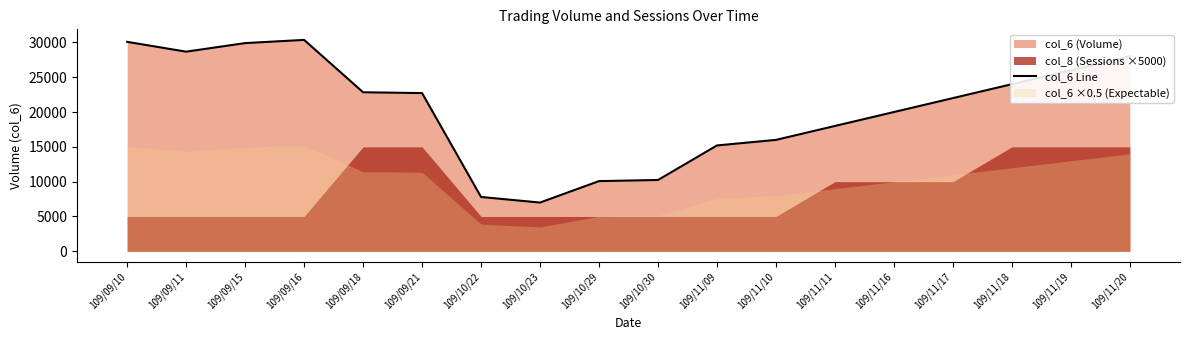

What is the minimum value for col_6 Line?

7000